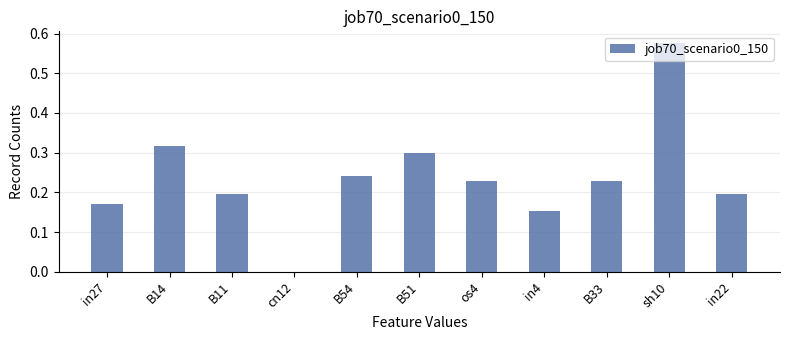

At which category does the chart reach its peak across all series?

sh10